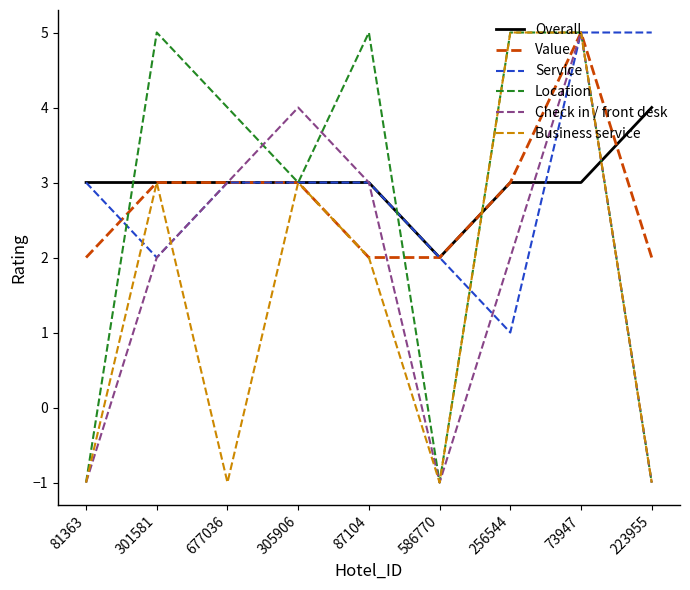

True or false: Location has a value of -1 at 586770.

True